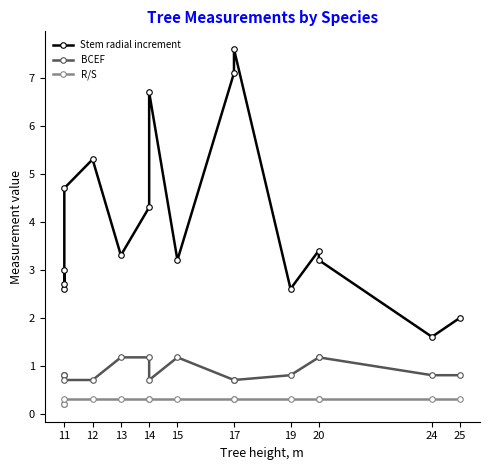

True or false: R/S has a value of 0.5 at 20.

False